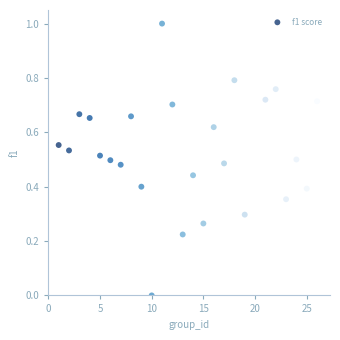

What is the range of X values (max minus min)?

25.0